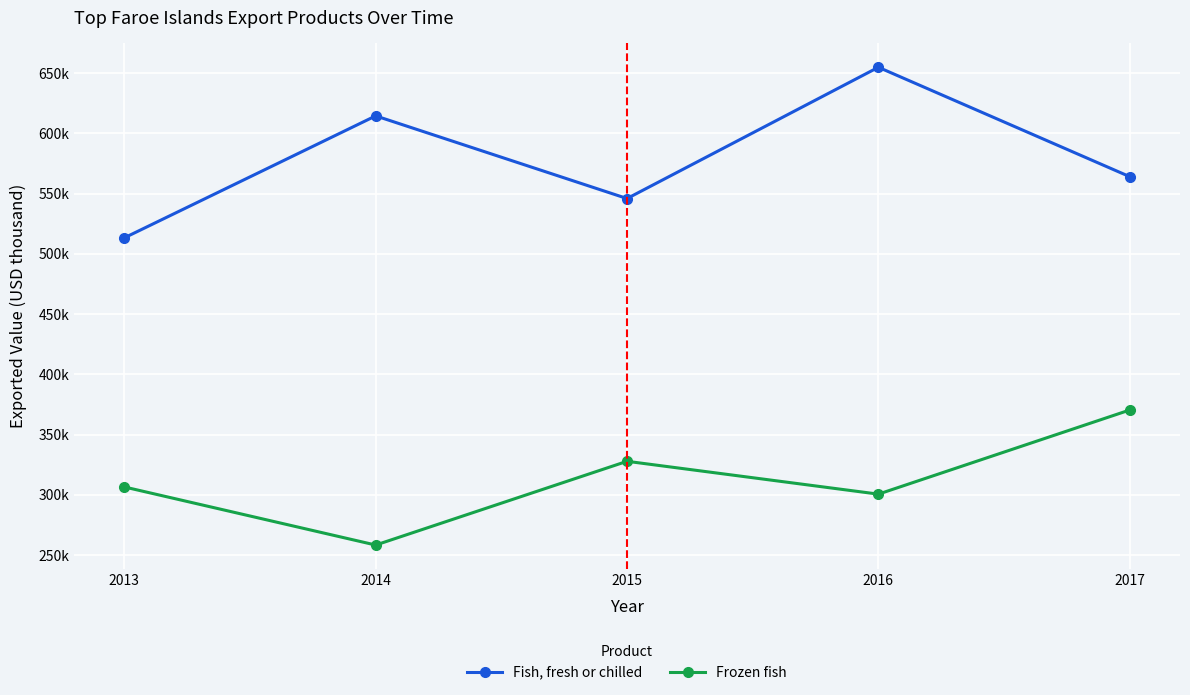

What are all the series names shown in the legend?

Fish, fresh or chilled, Frozen fish